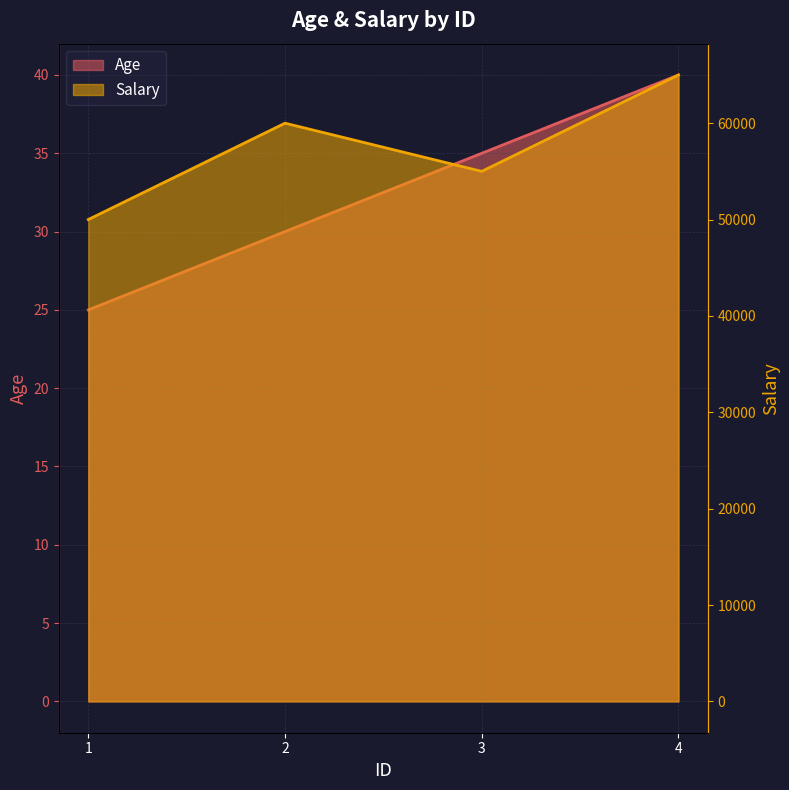

Which category has the highest value in the Salary series?

4